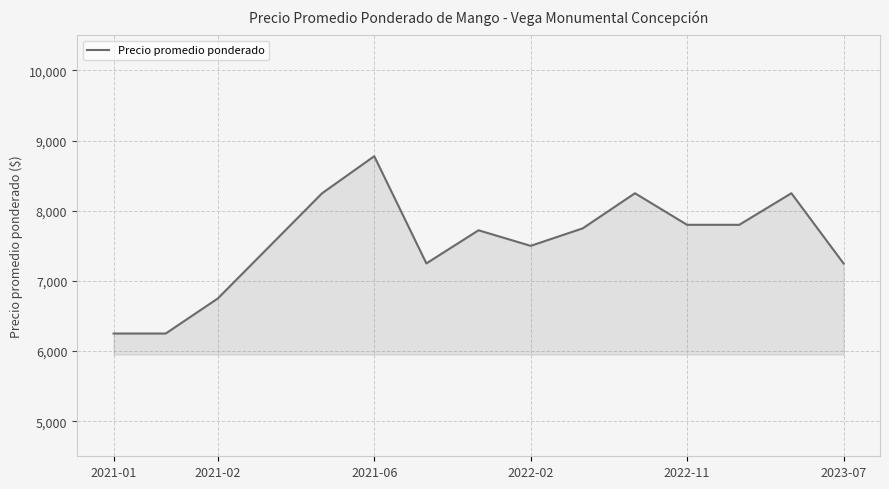

What is the maximum value shown in the chart?

8778